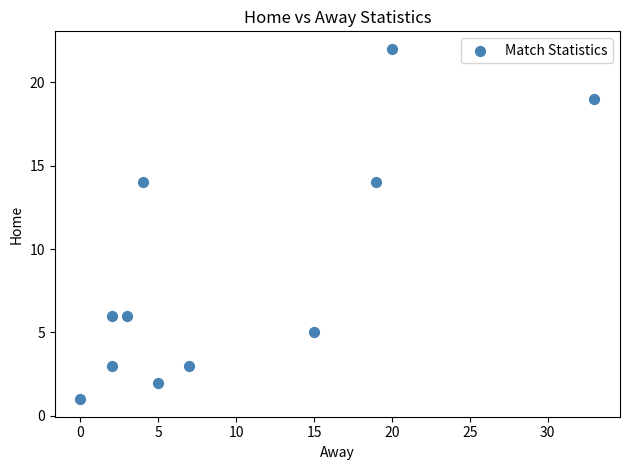

What is the range of Y values (max minus min)?

21